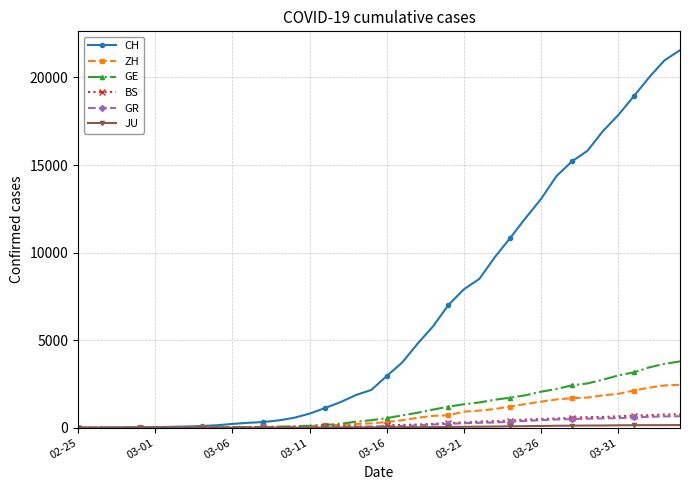

Which series has the largest range (max minus min)?

CH